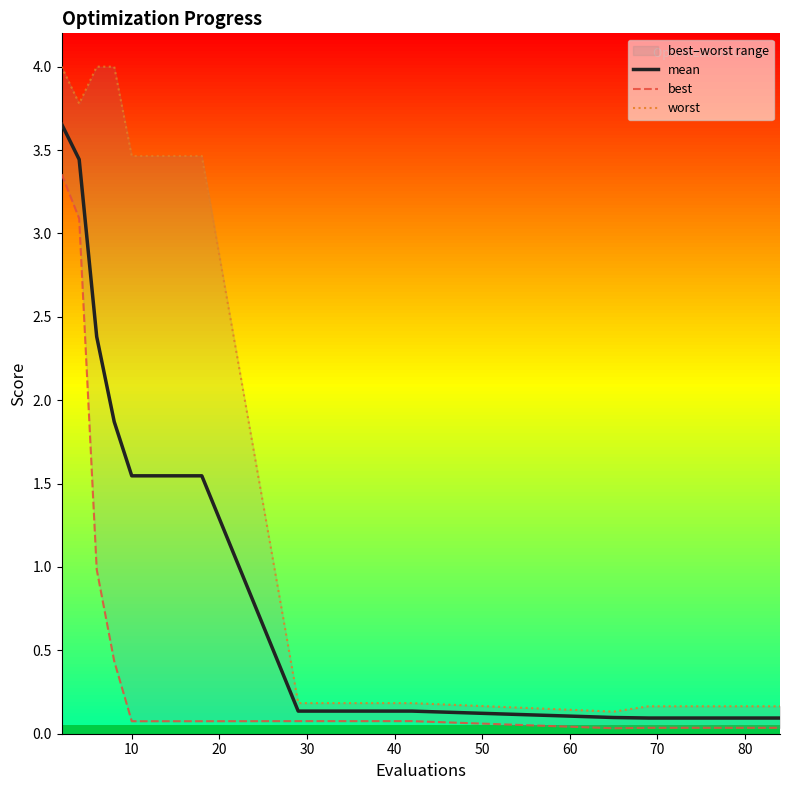

Is this an area chart (filled region under the line)?

No